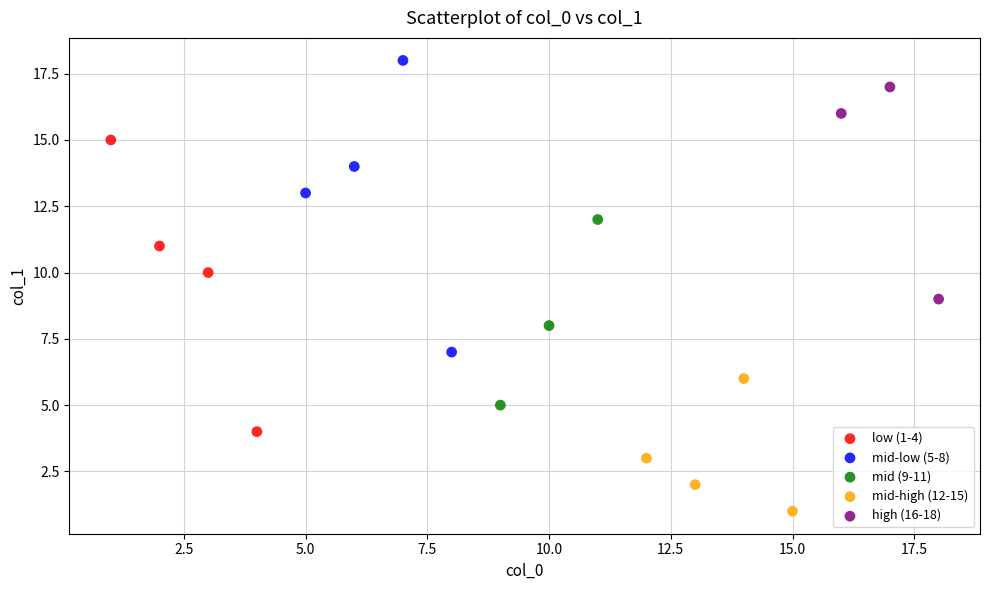

Which series reaches the maximum Y coordinate?

mid-low (5-8)